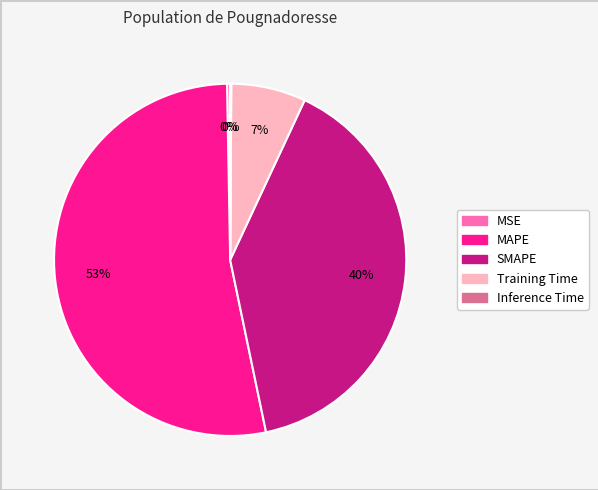

What percentage is the Training Time slice, to the nearest percent?

7%